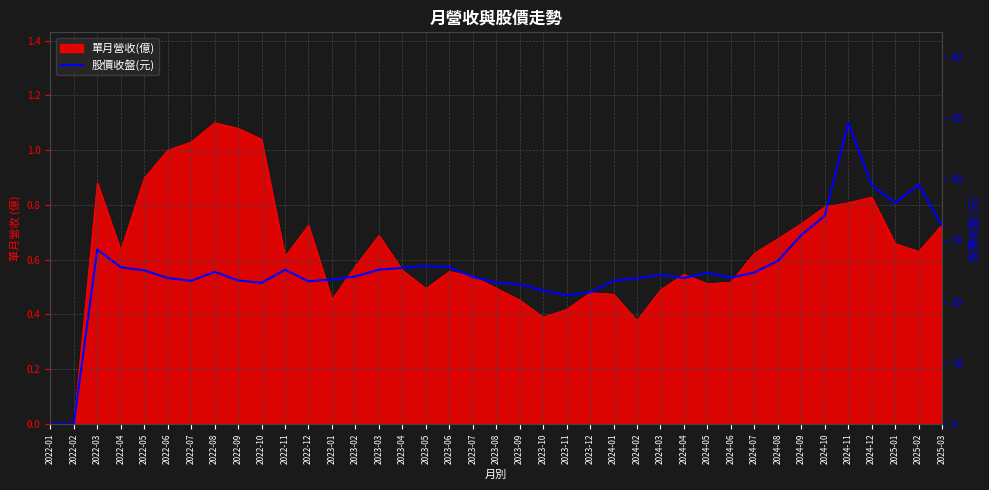

What is the sum of all values?

986.5